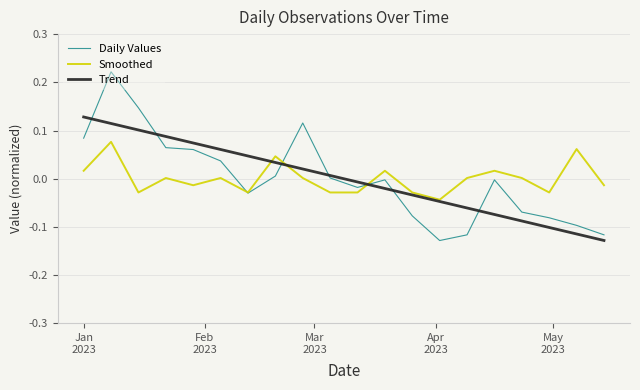

Rank the series by their maximum value, from highest to lowest.

Daily Values, Trend, Smoothed